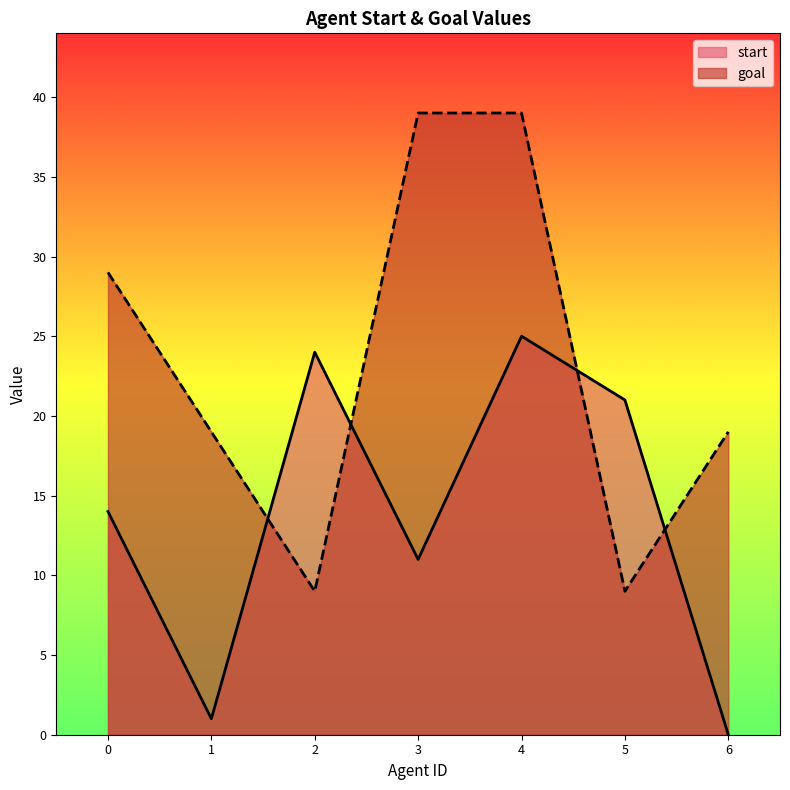

The value of goal at 6 is 19. True or false?

True